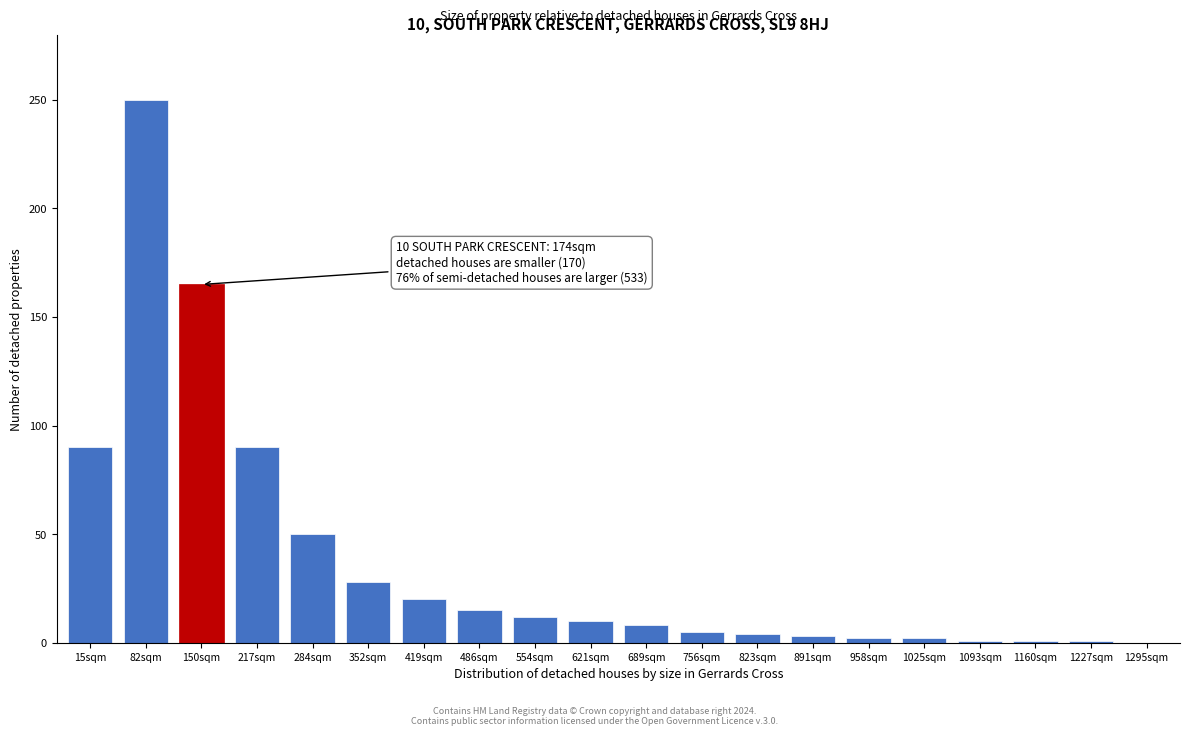

Is it true that the value at 1295sqm is 109?

False